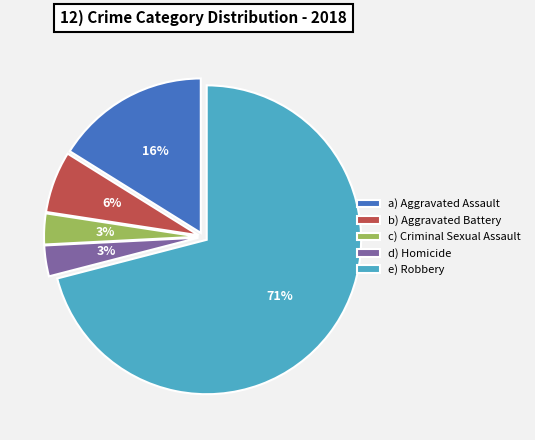

Which slice is the largest?

e) Robbery